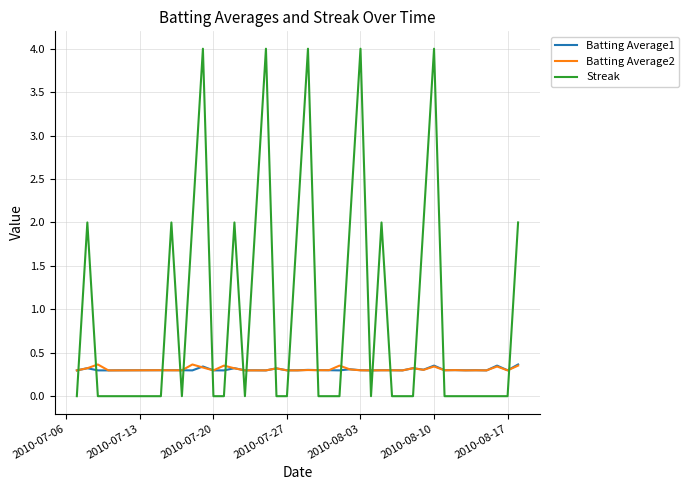

What is the maximum value shown in the chart?

4.0